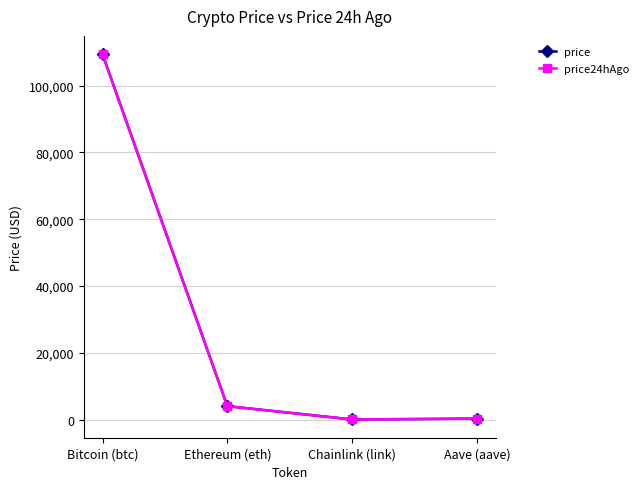

The price series shows 266.4 at Aave (aave). True or false?

True